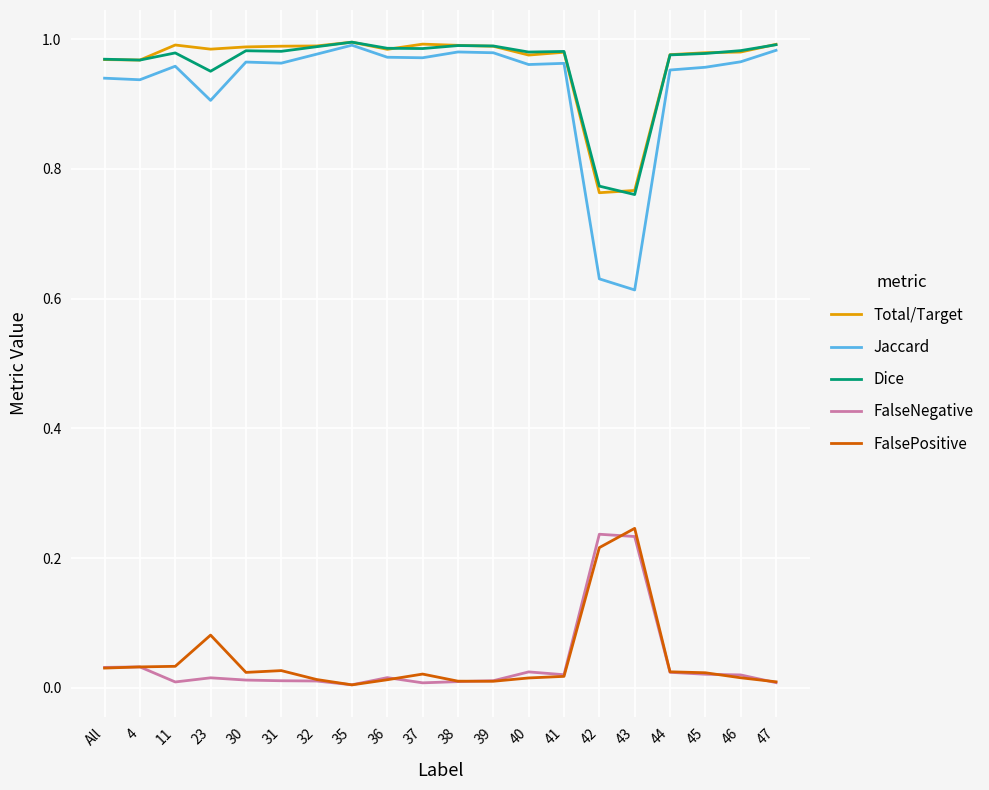

How many lines are shown in the chart?

5